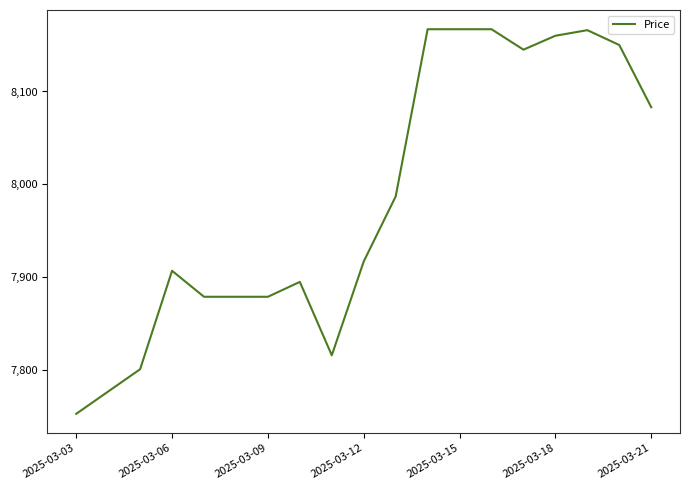

What is the difference between the maximum and minimum values?

414